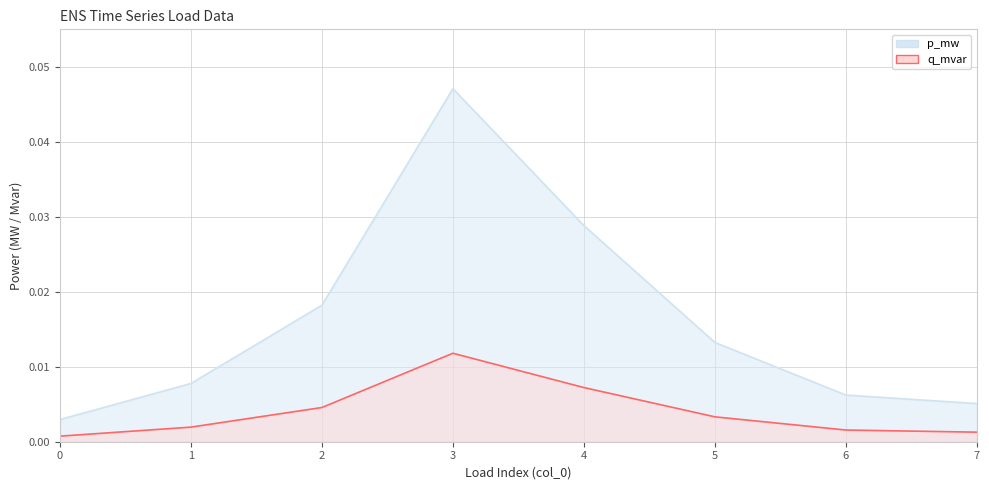

At which category is the sum across all series the highest?

3